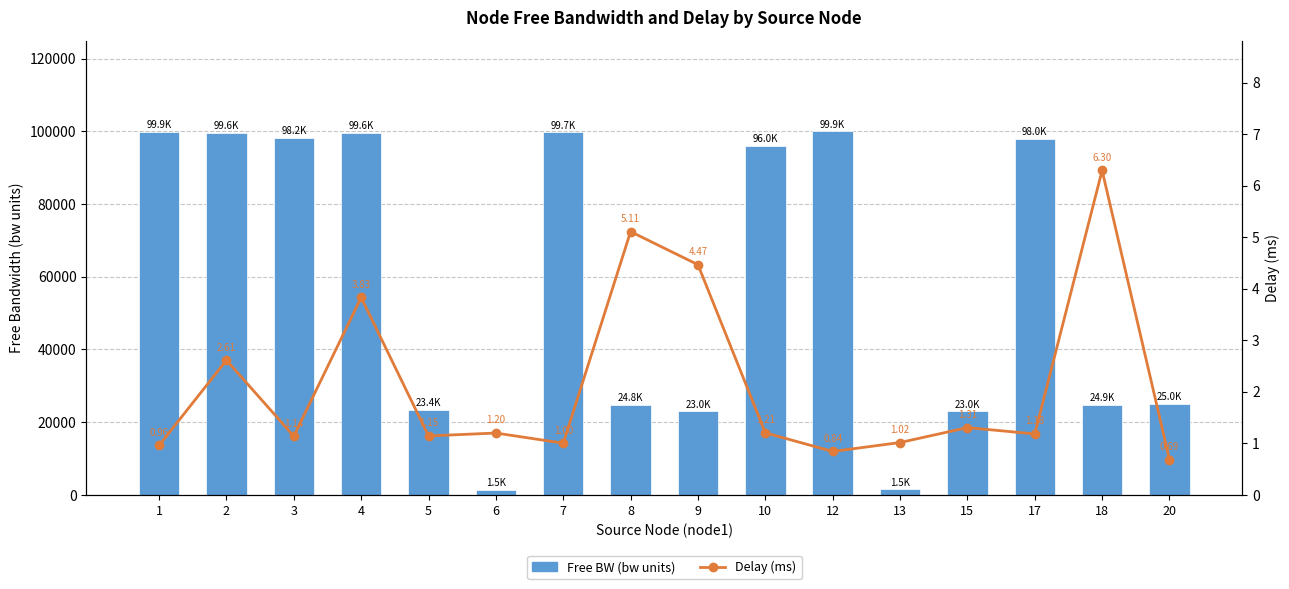

What is the average value of the Free BW (bw units) series?

58627.2